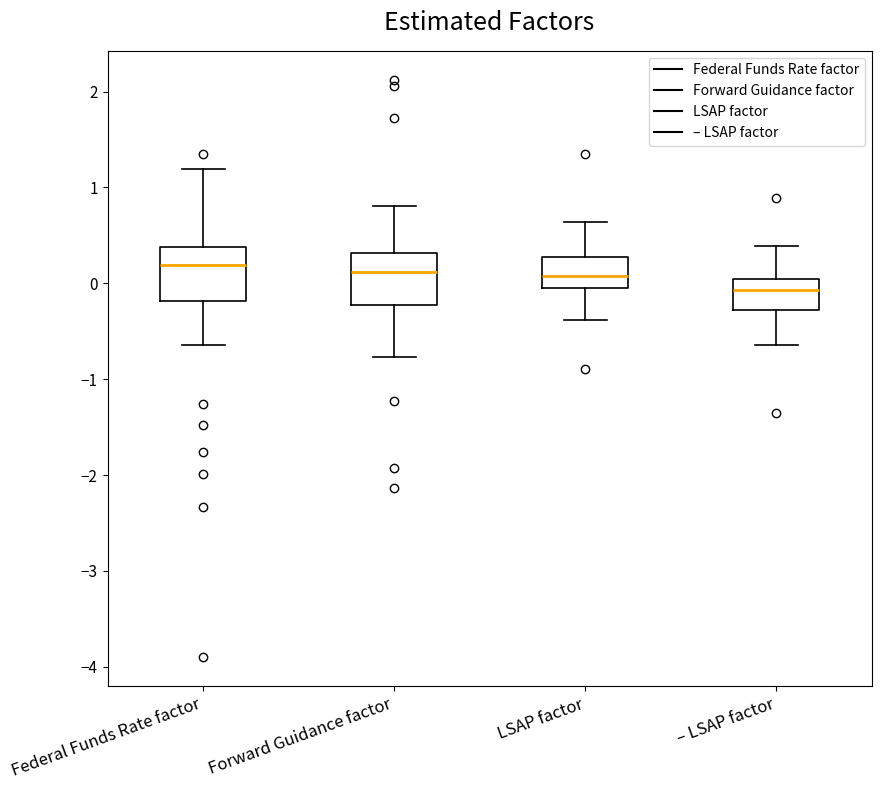

Reading left to right, read every box against the y-axis: the position of its median line, the range the box covers, and the ends of its whiskers. The values are not printed on the chart, so give them approximately, as read against the axis.

Federal Funds Rate factor: median 0.2, box -0.2 to 0.4, whiskers -0.6 to 1.2
Forward Guidance factor: median 0.1, box -0.2 to 0.3, whiskers -0.8 to 0.8
LSAP factor: median 0.1, box 0.0 to 0.3, whiskers -0.4 to 0.6
– LSAP factor: median -0.1, box -0.3 to 0.0, whiskers -0.6 to 0.4